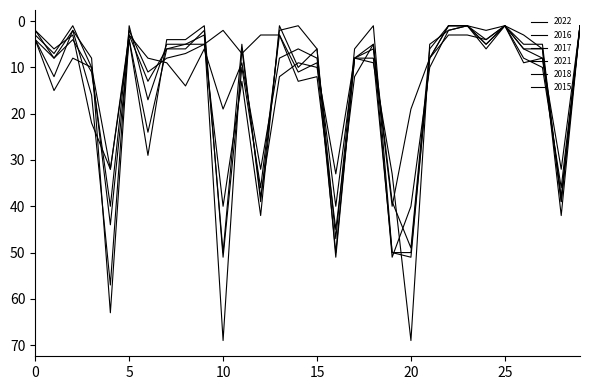

Which series has the largest total across all categories?

2018